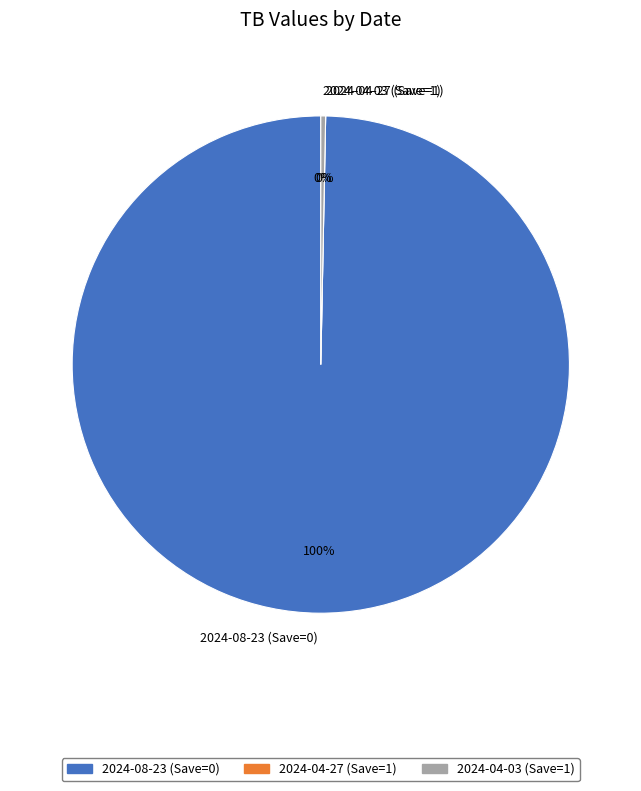

Does 2024-08-23 (Save=0) account for over 50% of the chart?

Yes